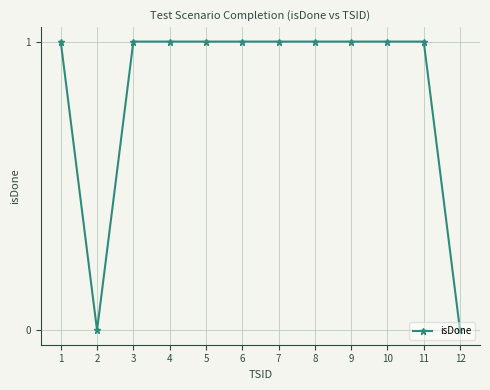

Count the number of categories in the chart.

12